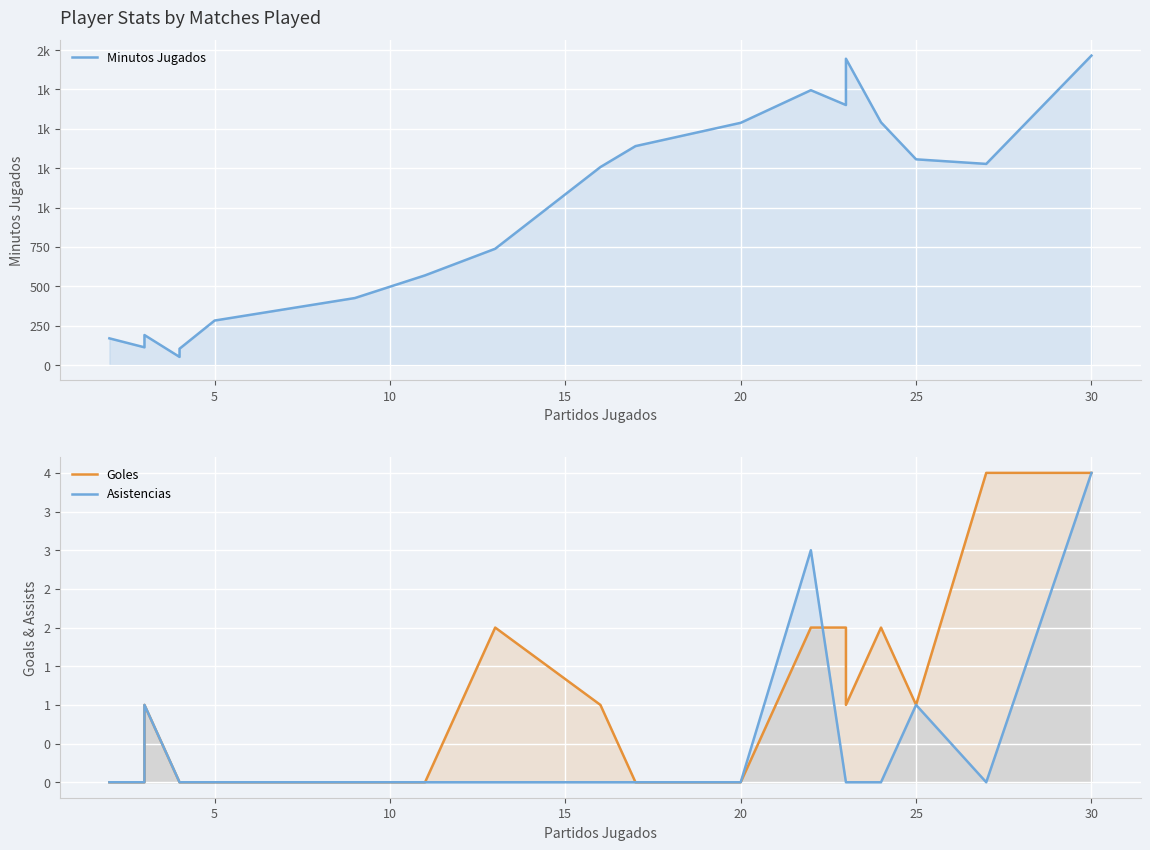

The value of Minutos Jugados at 10 is 2246. True or false?

False